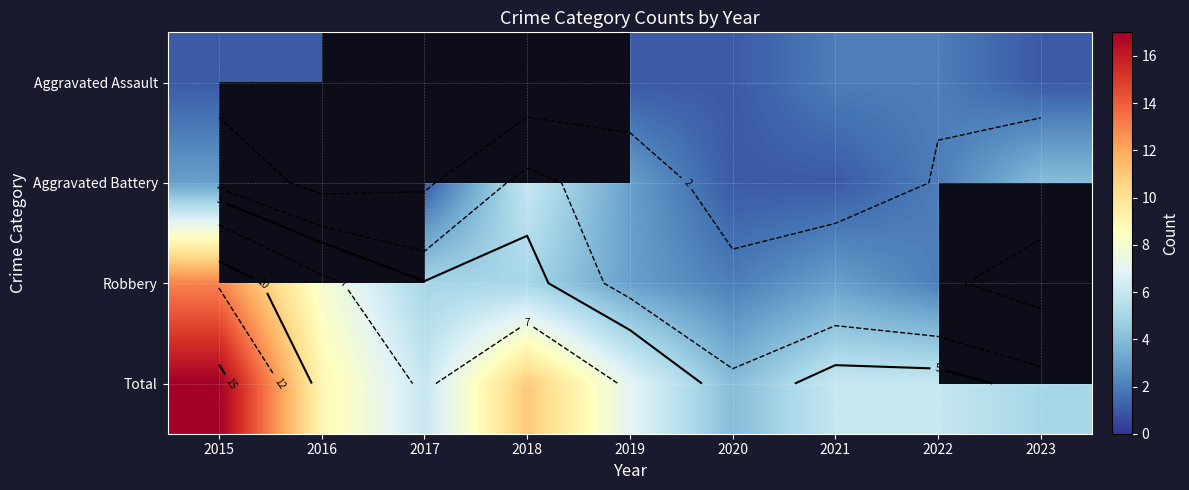

Which series has the largest range (max minus min)?

Total